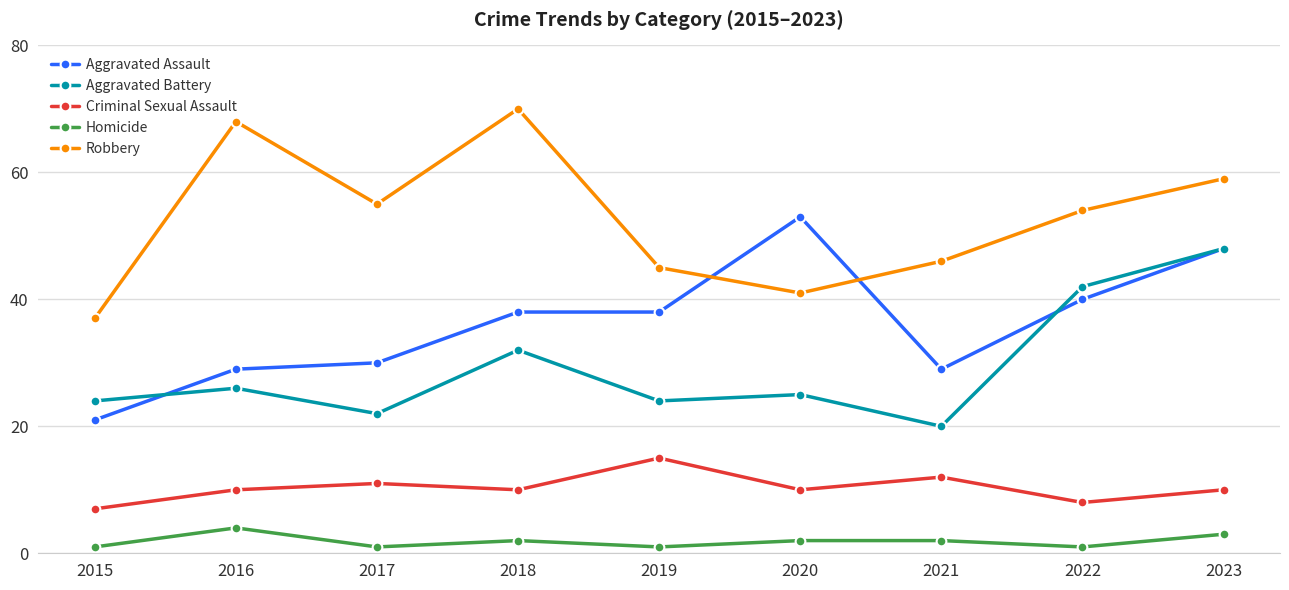

What is the total value across all series at 2021?

109